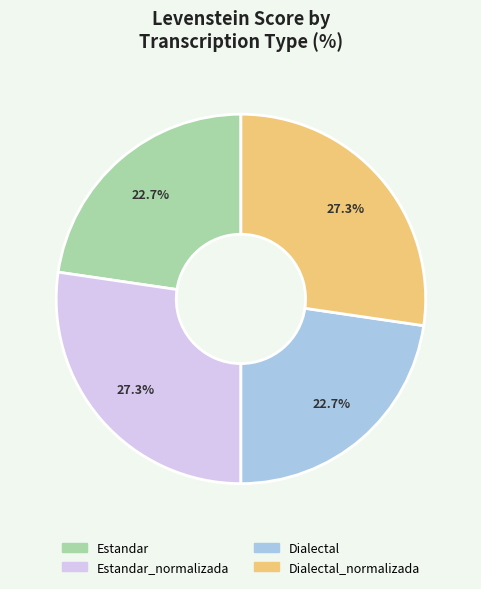

Combined, what portion of the pie is Dialectal_normalizada and Estandar?

50.0%